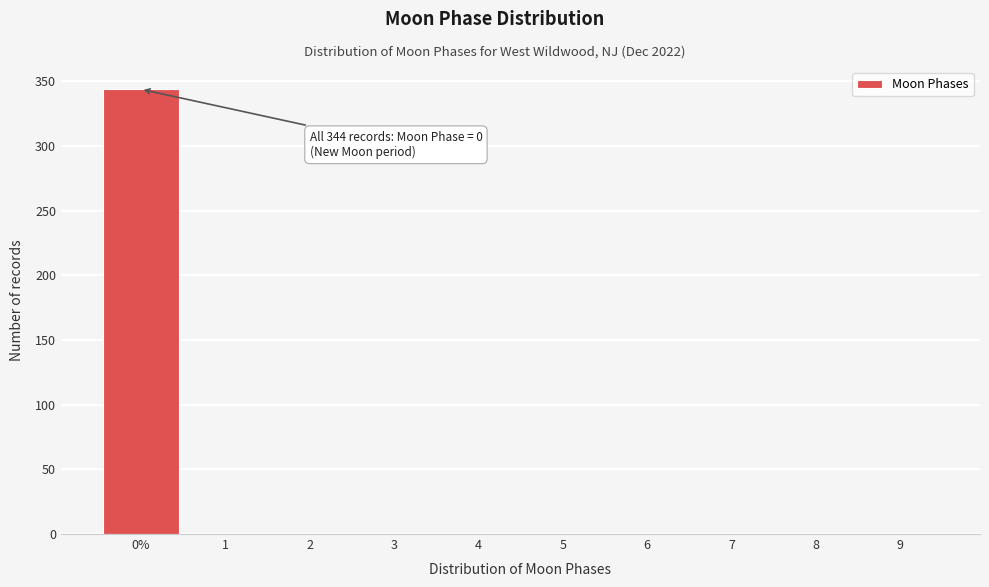

Reading right to left, list all the values displayed in this chart.

9=0	8=0	7=0	6=0	5=0	4=0	3=0	2=0	1=0	0%=344